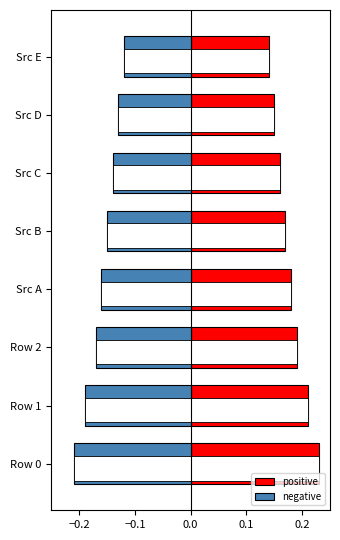

Reading left to right, extract all data points from this chart.

positive: 0.2	0.2	0.2	0.2	0.2	0.2	0.1	0.1
negative: -0.2	-0.2	-0.2	-0.2	-0.1	-0.1	-0.1	-0.1